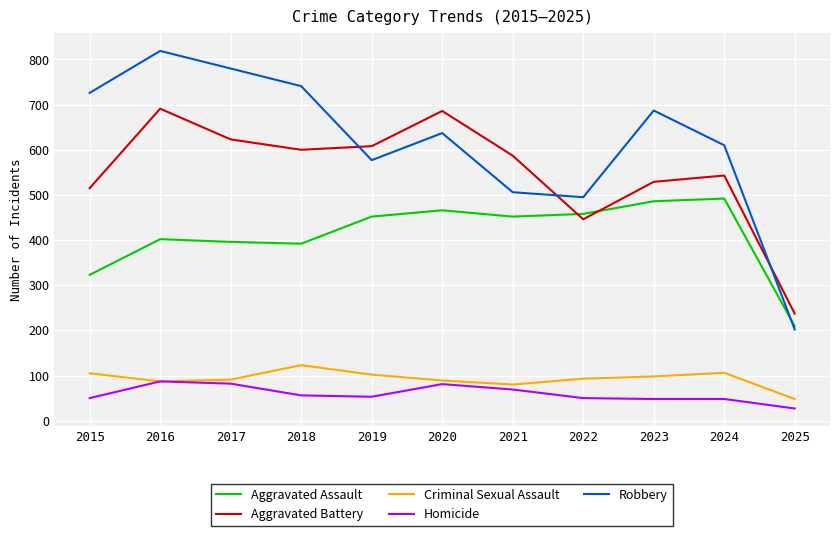

Is the value of Homicide at 2017 greater than the value of Aggravated Assault at 2017?

No